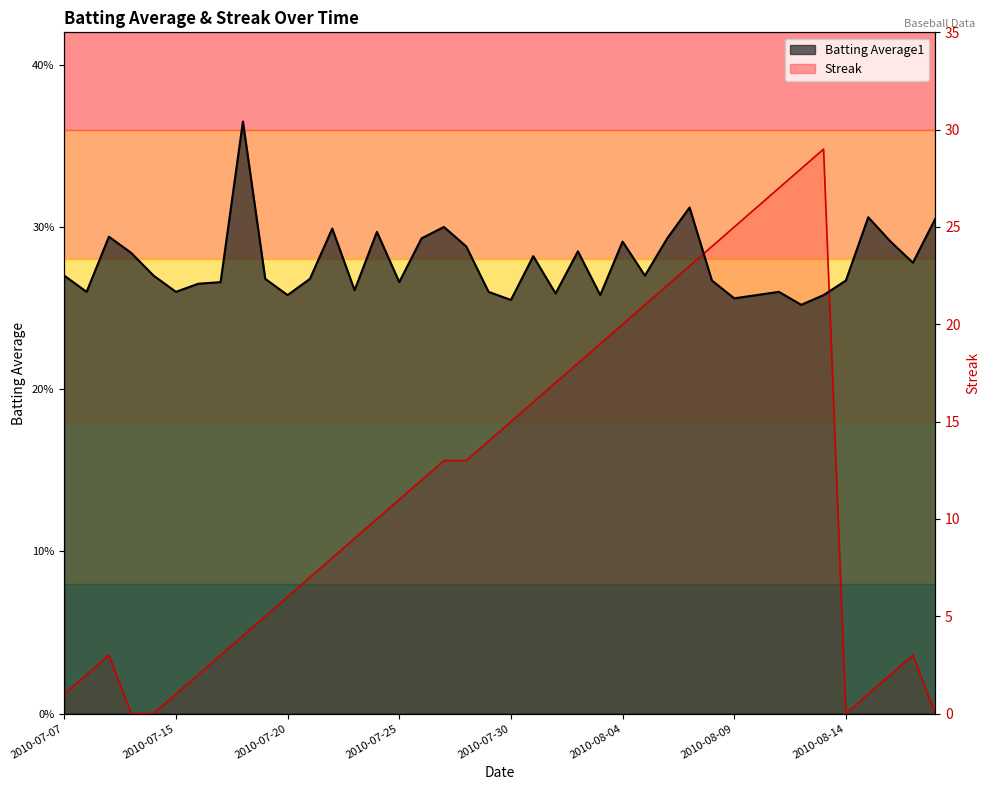

Which series has the largest total across all categories?

Batting Average1